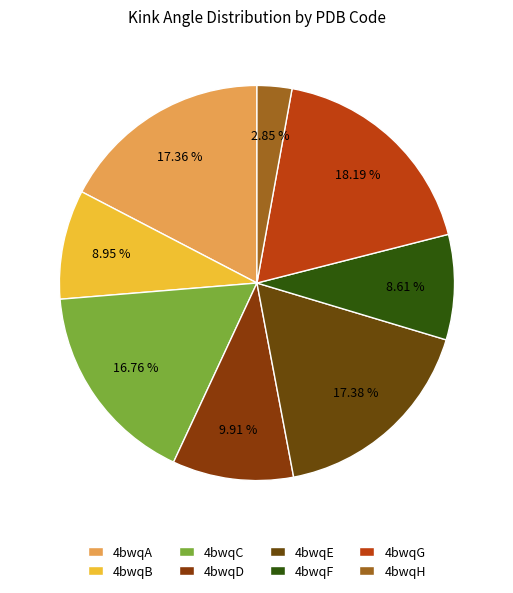

Does any single category account for the majority?

No